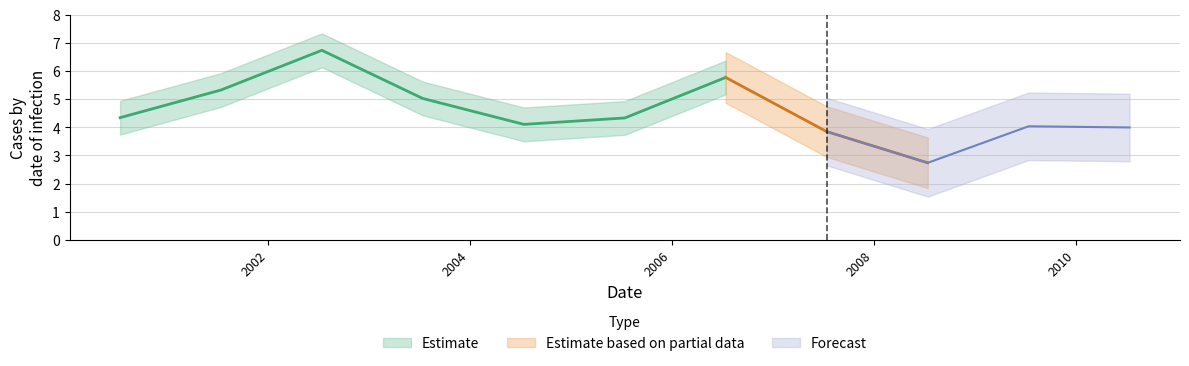

At which category does the data reach its first local valley?

2004-07-15